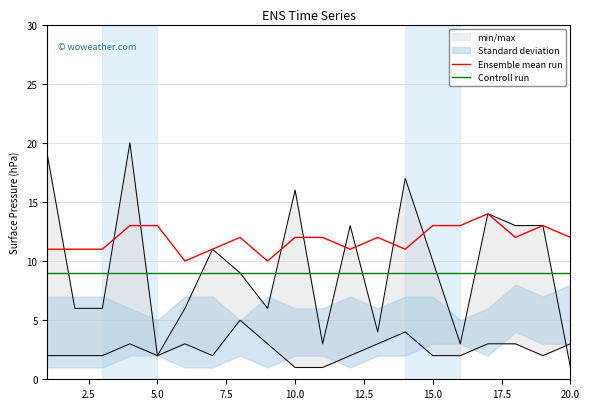

True or false: Controll run and Ensemble mean run intersect in this chart.

False